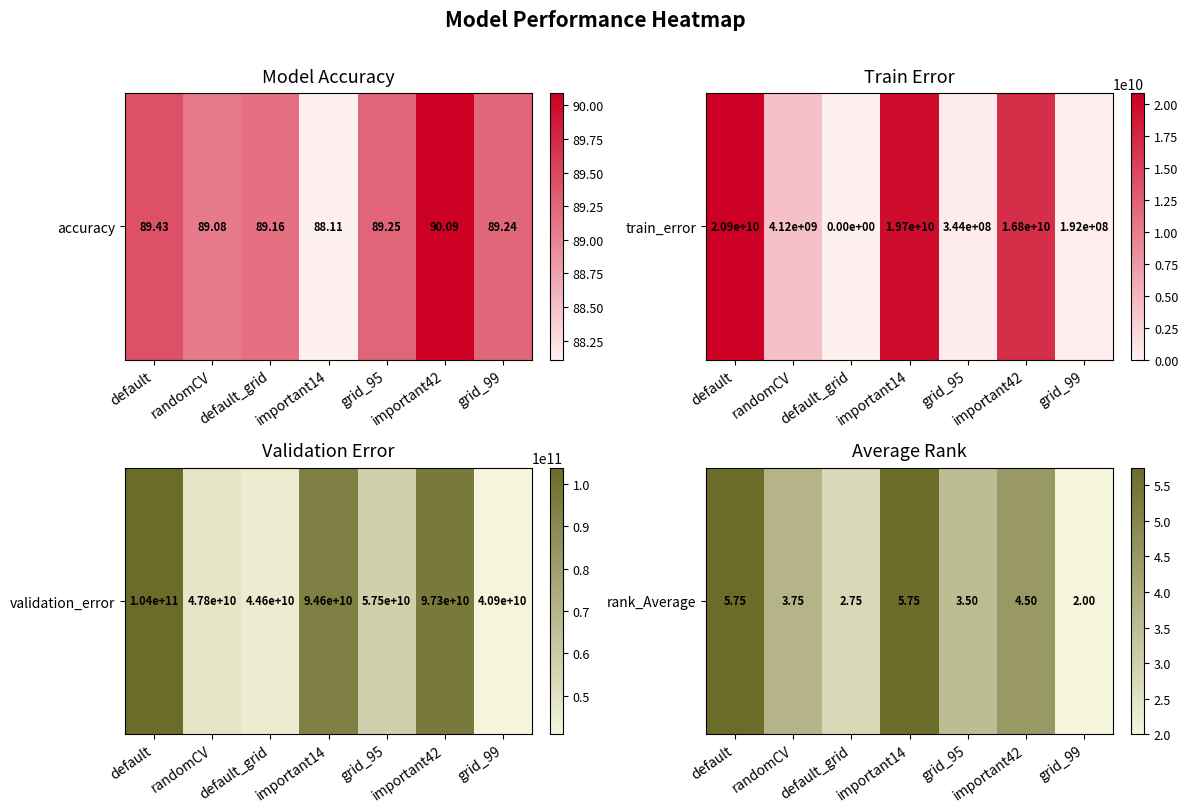

Approximately how many times larger is the value at important14 compared to default_grid?

2.1